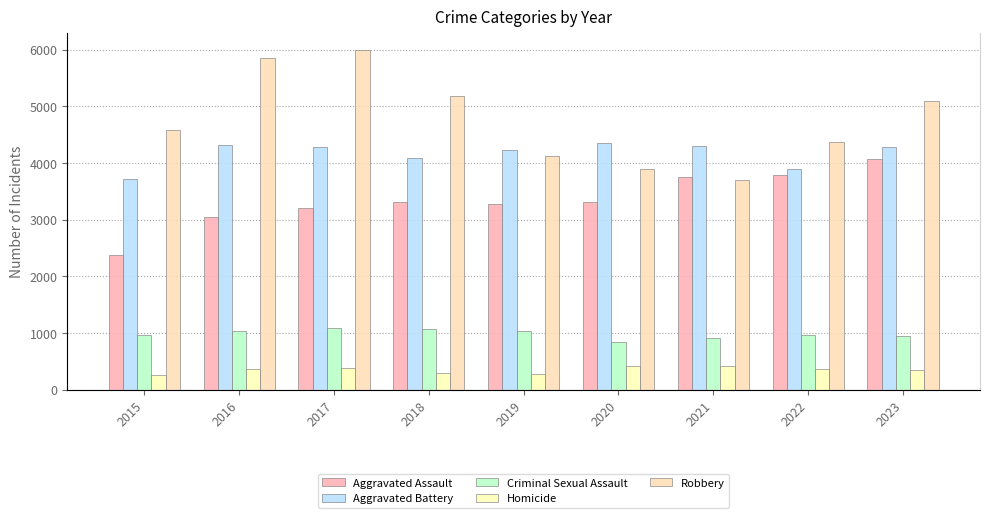

What is the average value of the Aggravated Assault series?

3348